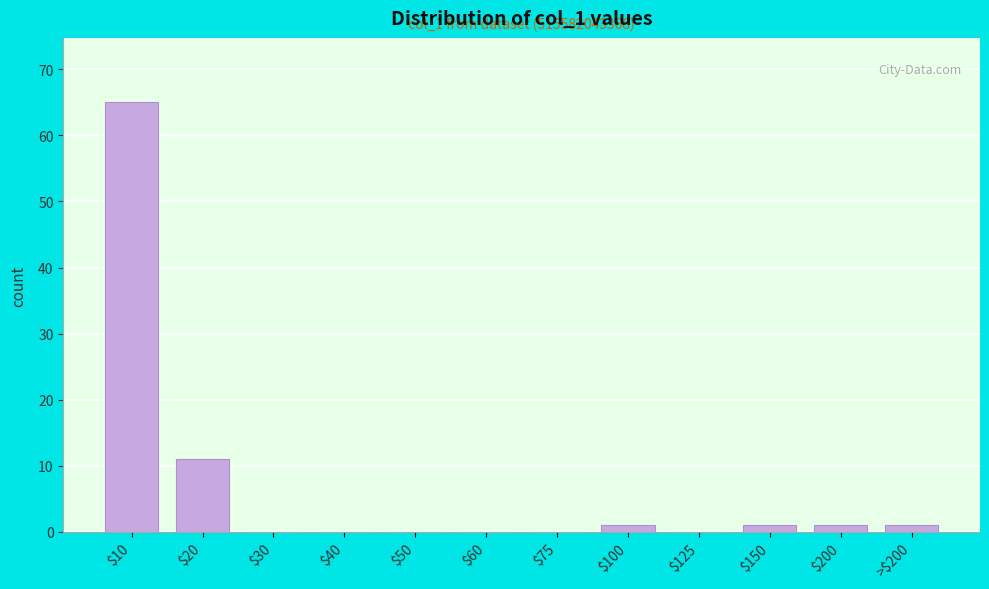

Which category has the highest value across all series?

$10